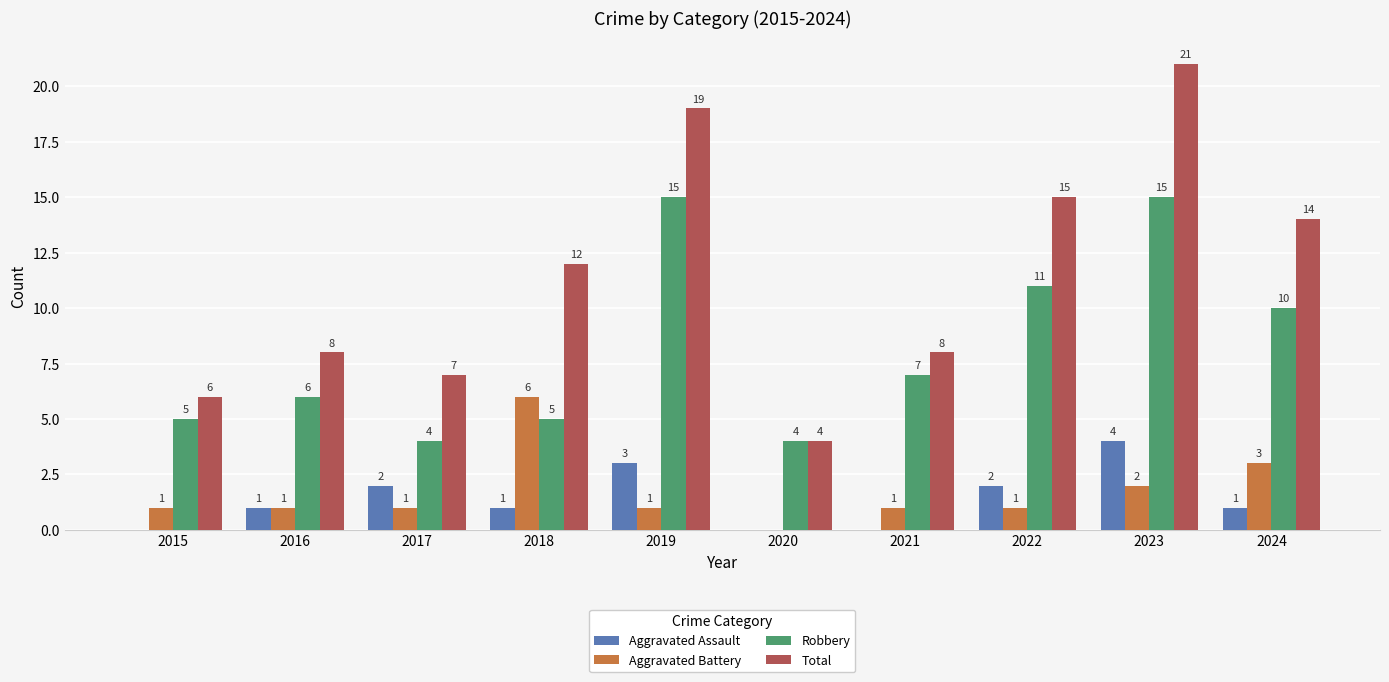

At which category is the sum across all series the highest?

2023